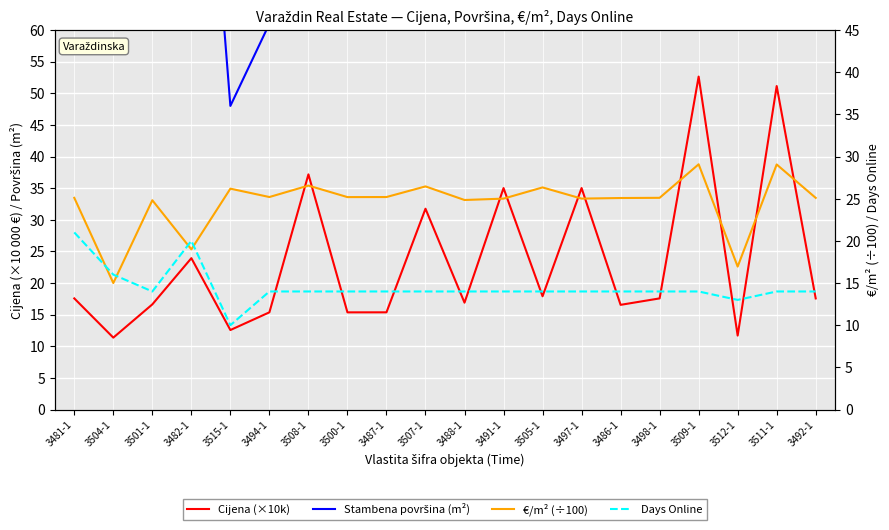

True or false: Stambena površina (m²) and Days Online cross at least once.

False